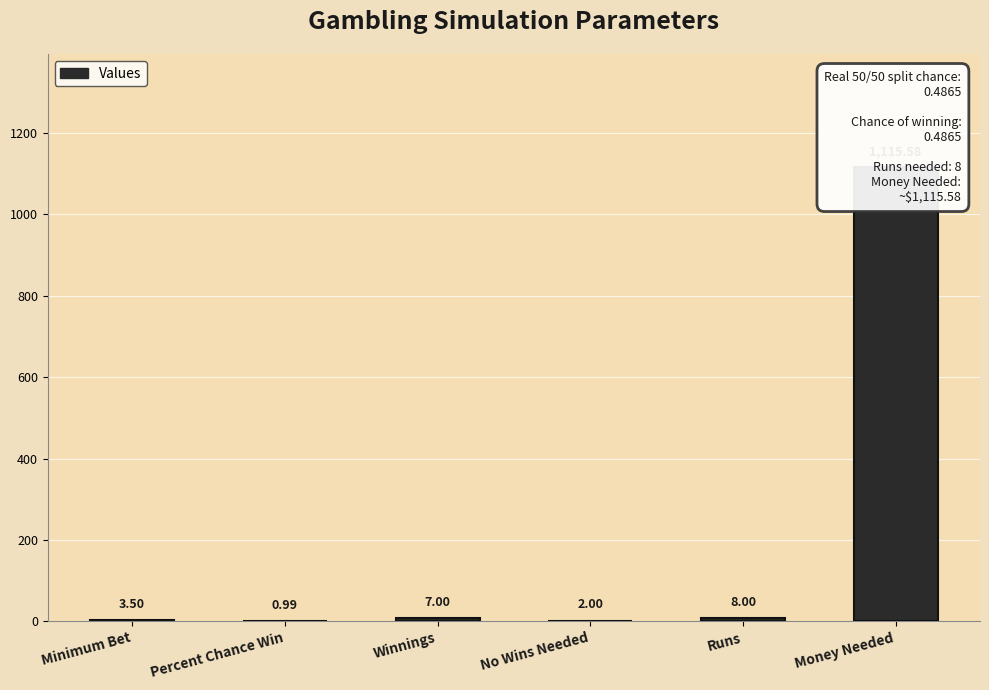

At which category does the chart reach its minimum across all series?

Percent Chance Win